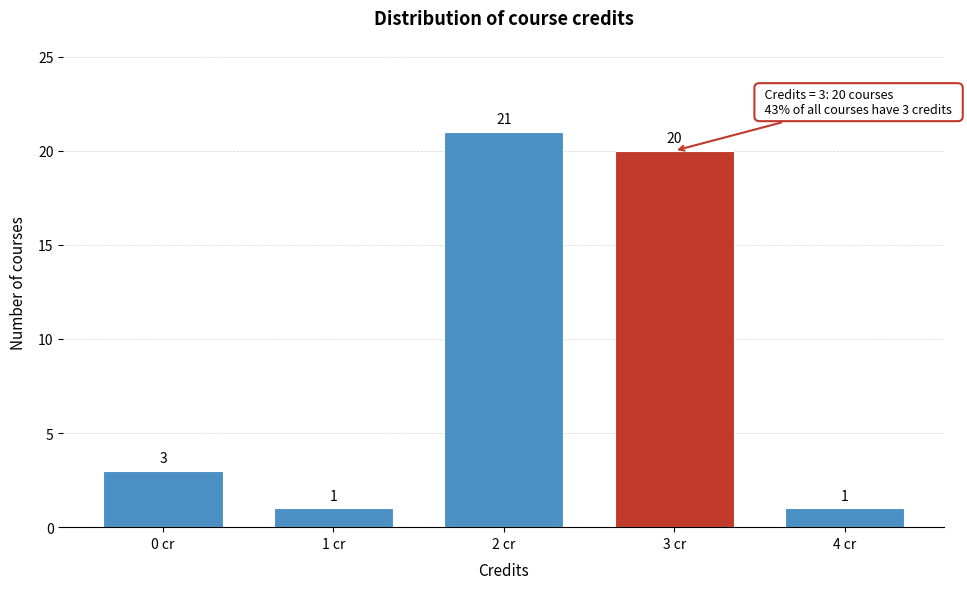

Reading right to left, extract all data points from this chart.

1	20	21	1	3